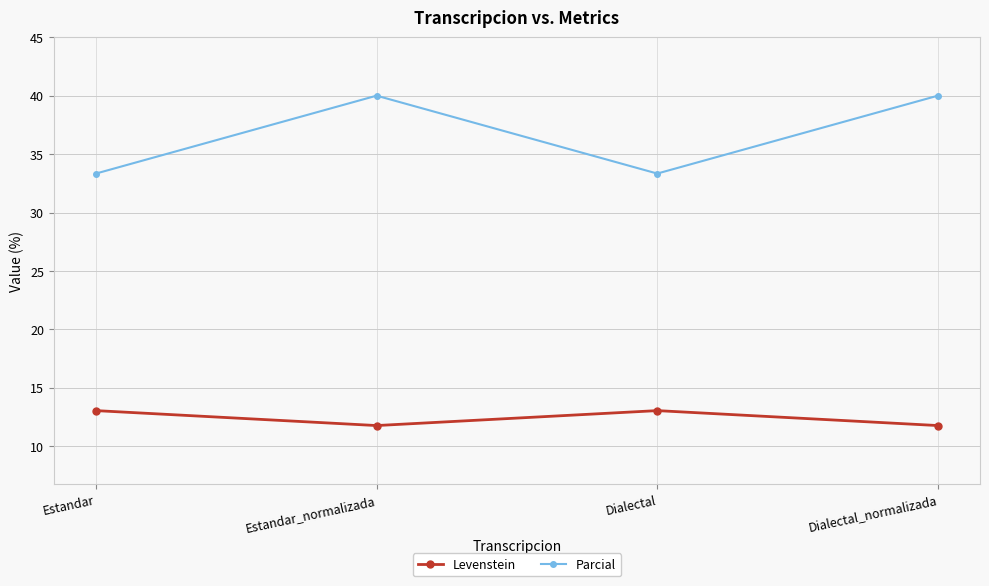

Rank the series at Dialectal from lowest to highest value.

Levenstein, Parcial